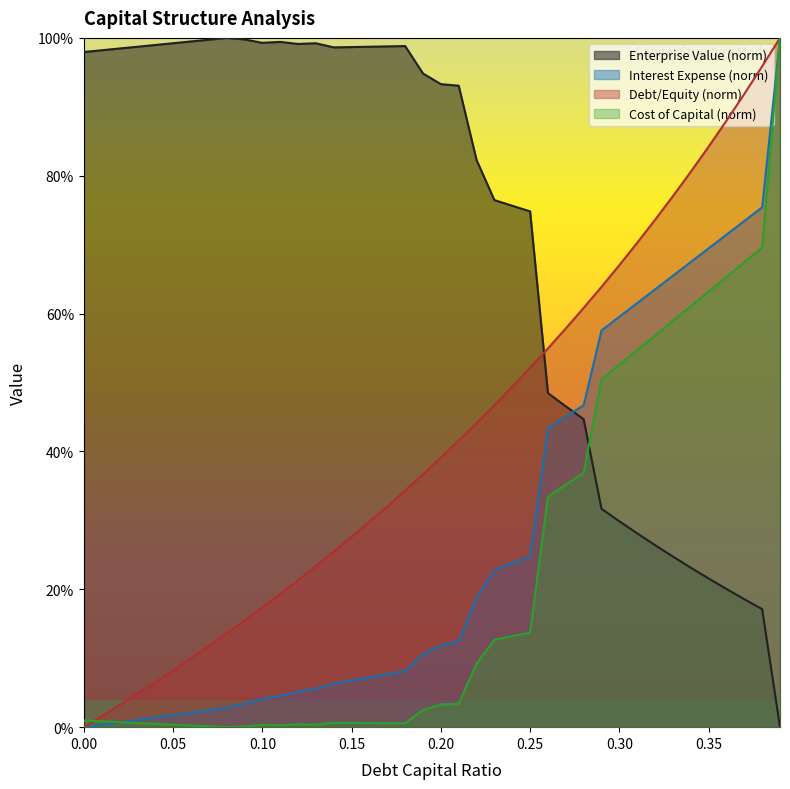

True or false: interest_expense has a value of 0.8 at 0.38.

True